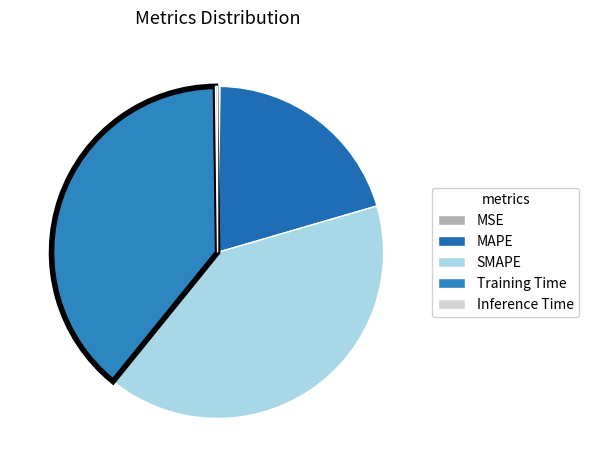

Do Inference Time and Training Time together represent more than half of the pie?

No